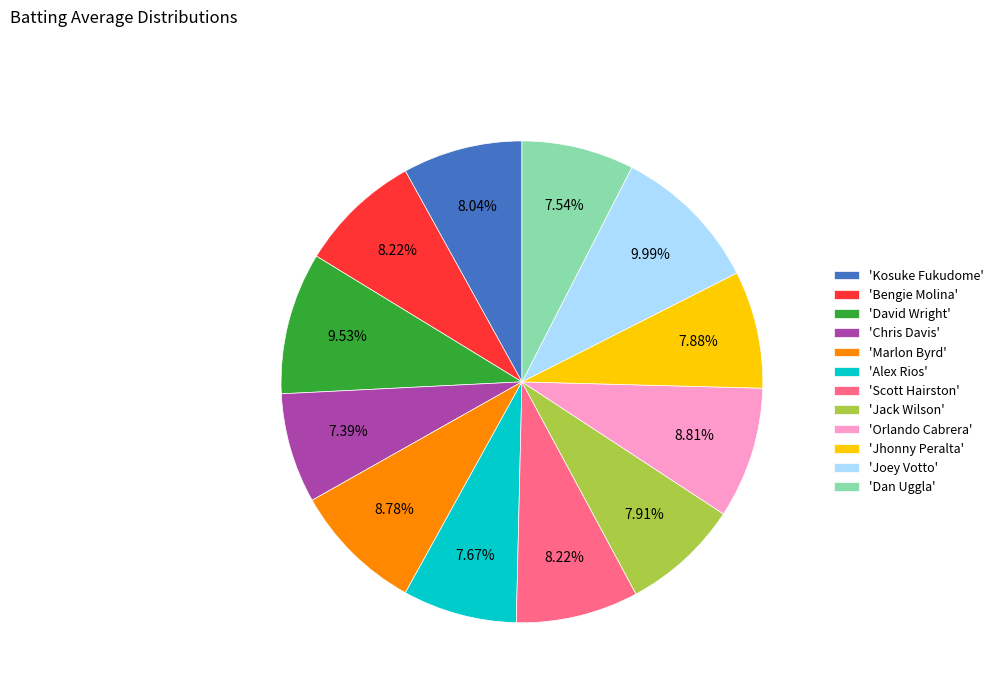

Combined, do 'Jhonny Peralta' and 'Marlon Byrd' account for over 50%?

No